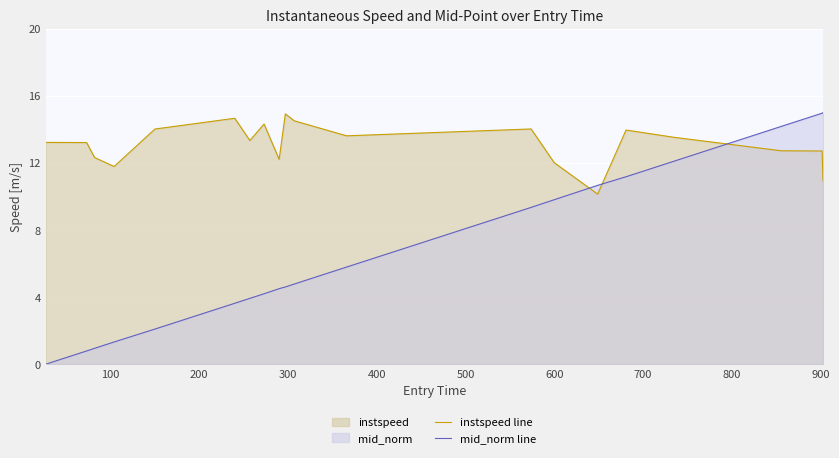

Which series has the largest total across all categories?

instspeed line